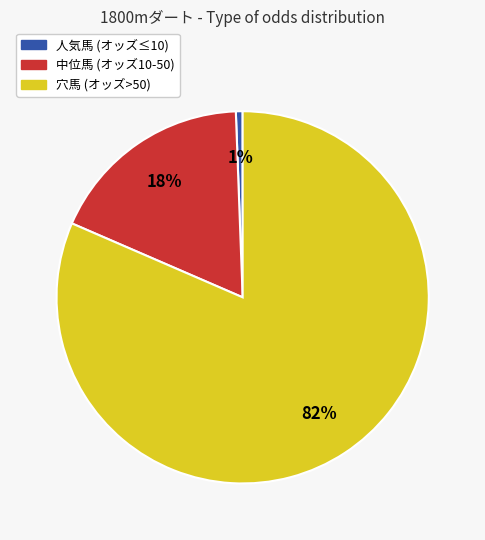

Is there a majority slice in this chart?

Yes